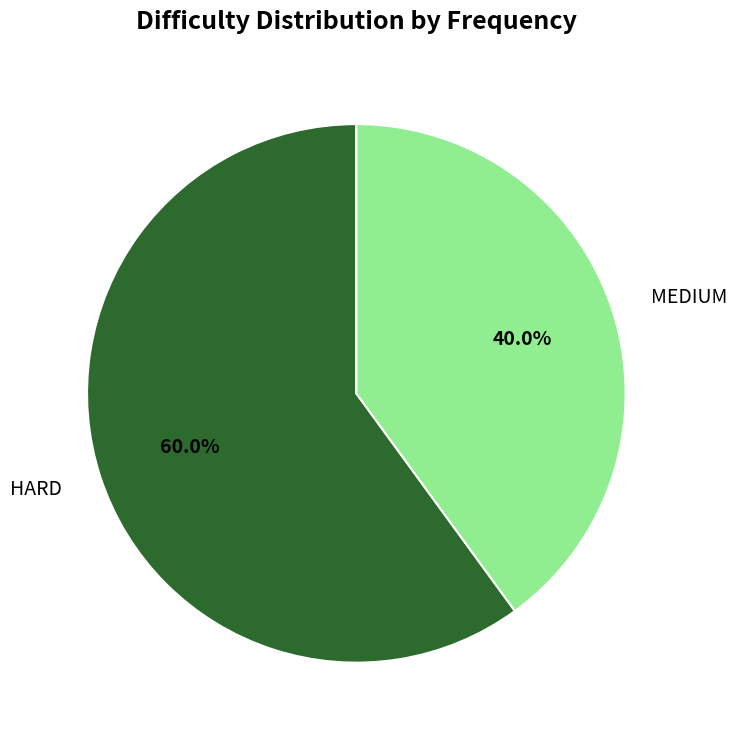

Is it true that MEDIUM is 40% of the pie?

True